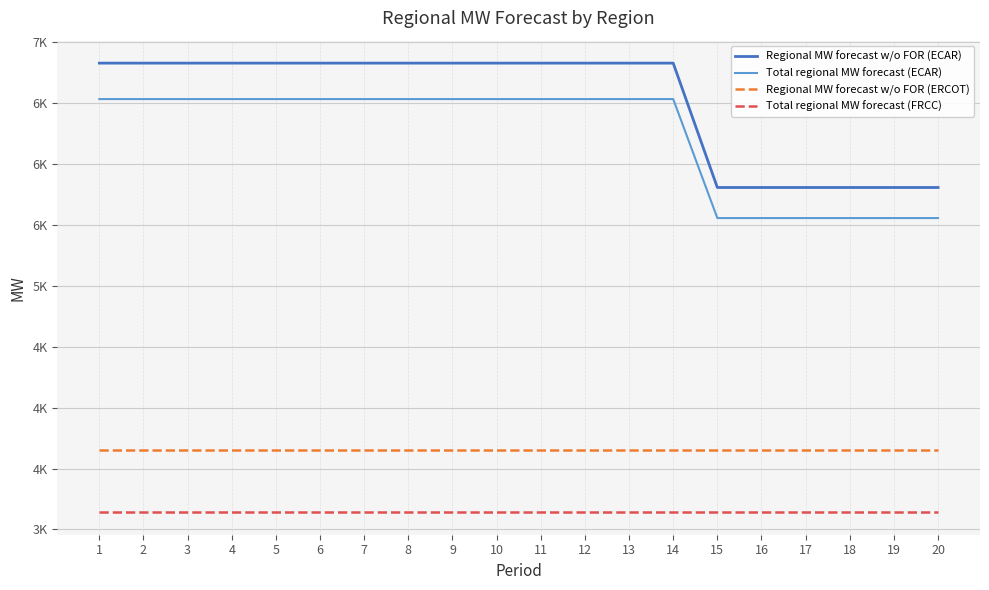

Which has a higher value, 3 or 2?

3